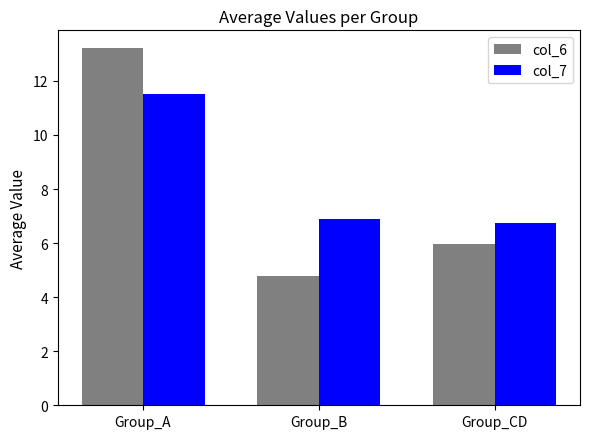

Read the col_6 value at Group_CD.

6.0